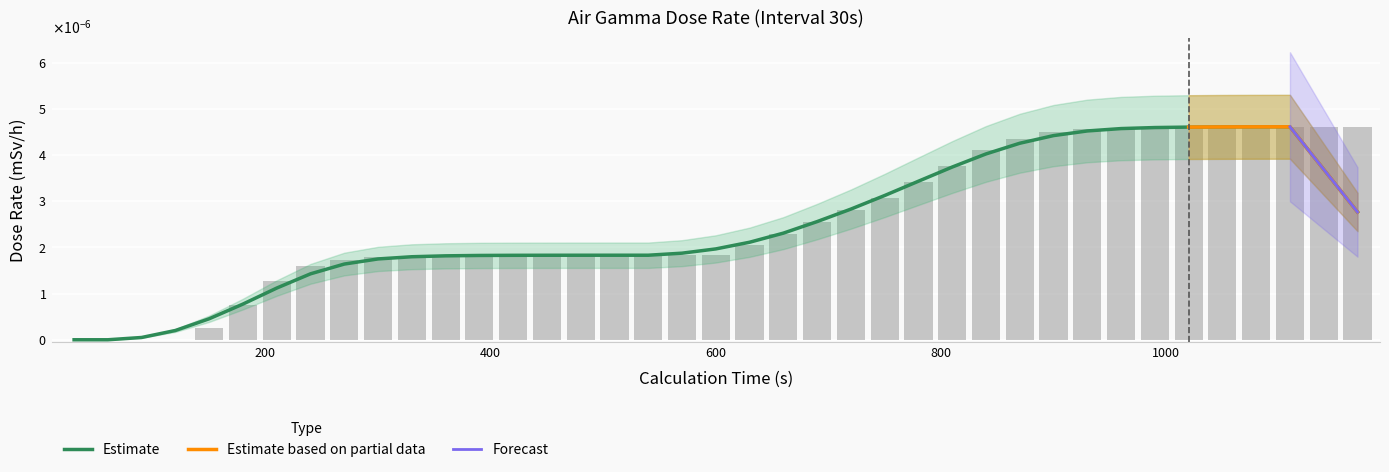

Count the number of values greater than 0.

35